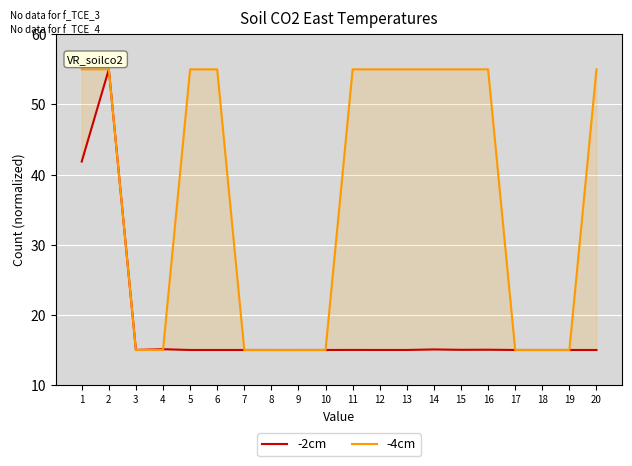

Where do -2cm and -4cm first cross each other?

4 and 5